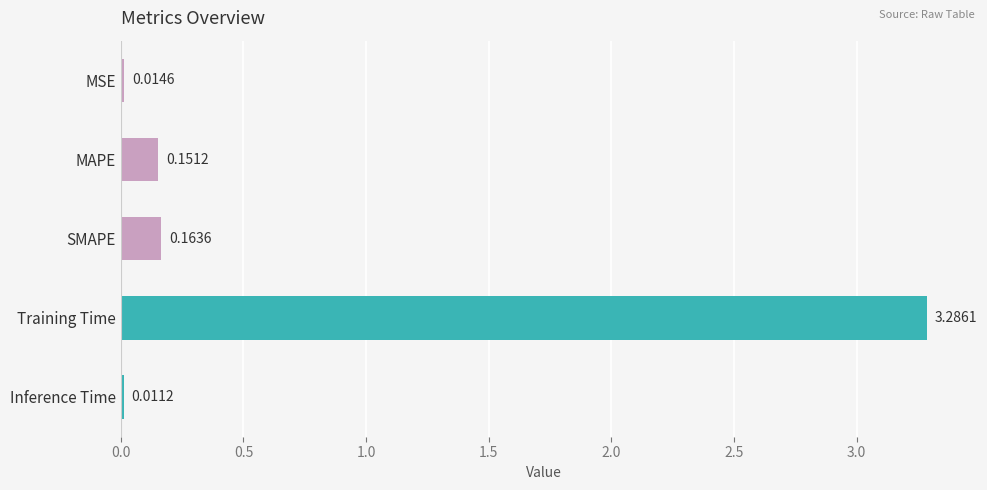

What is the difference between the maximum and minimum values?

3.3